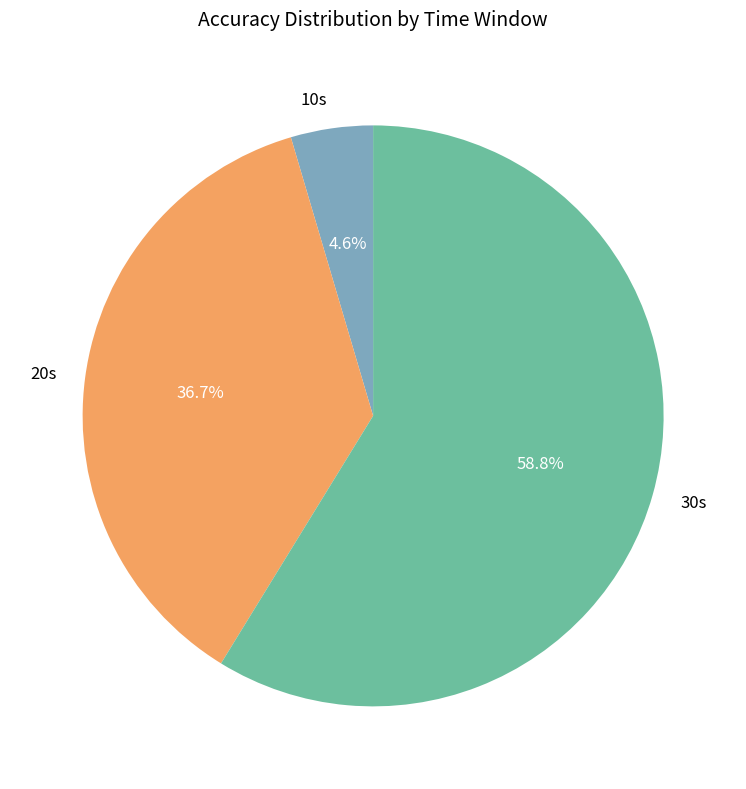

To the nearest percent, what percentage of the pie is 20s?

37%